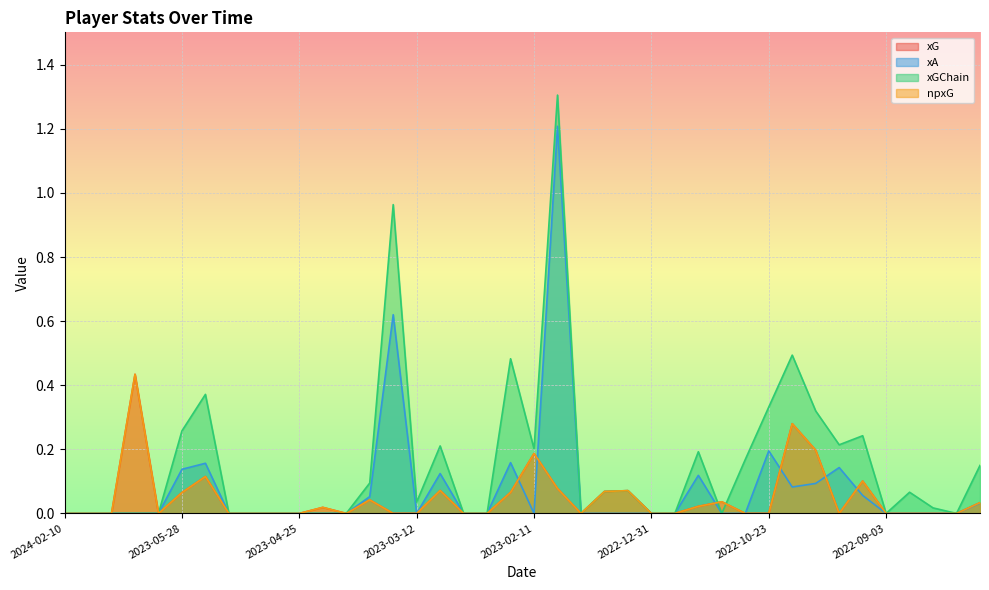

True or false: xA has a value of 0.0 at 2023-09-02.

True